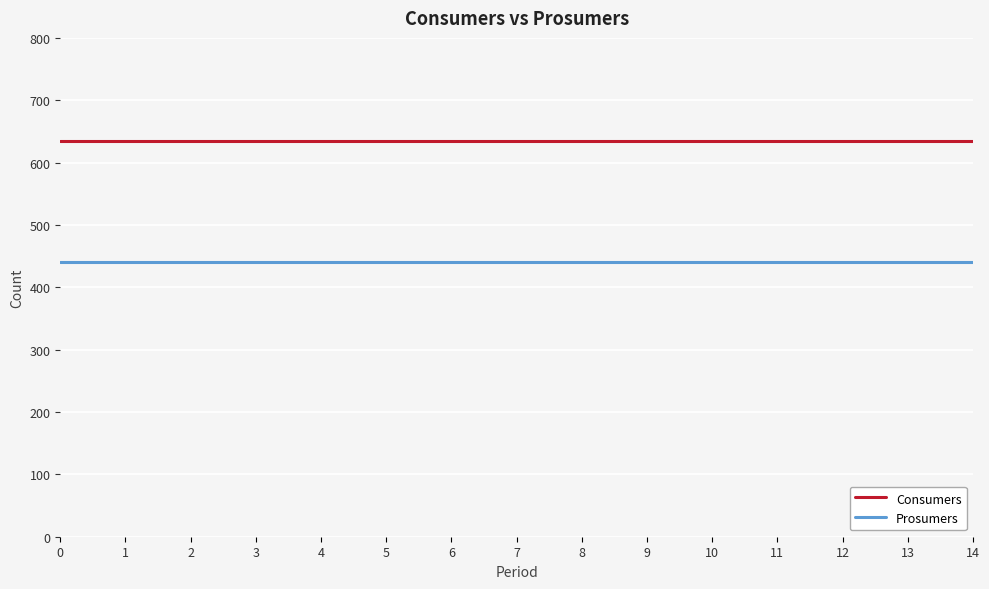

What is the total value across all series at 7?

1075